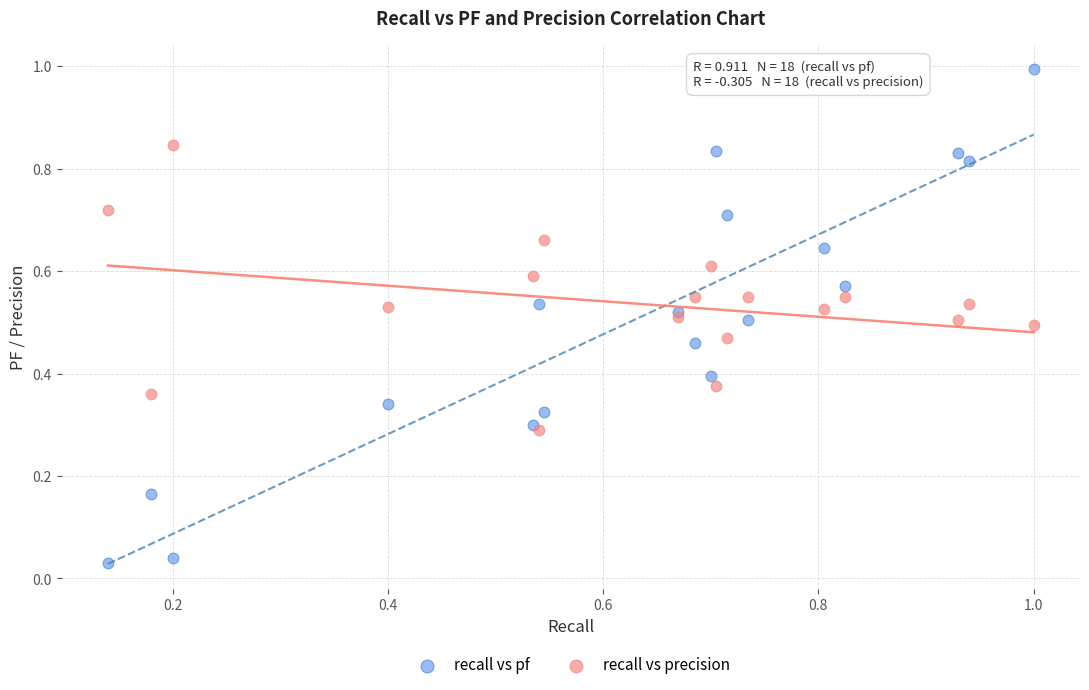

Which series has the largest Y range (max minus min)?

recall vs pf